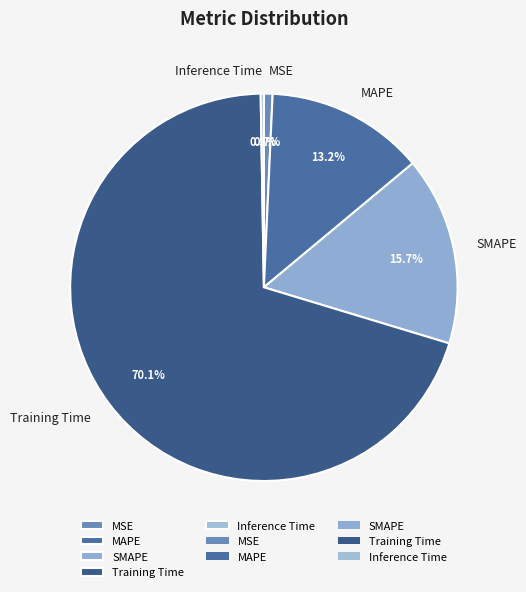

Does SMAPE account for over 50% of the chart?

No